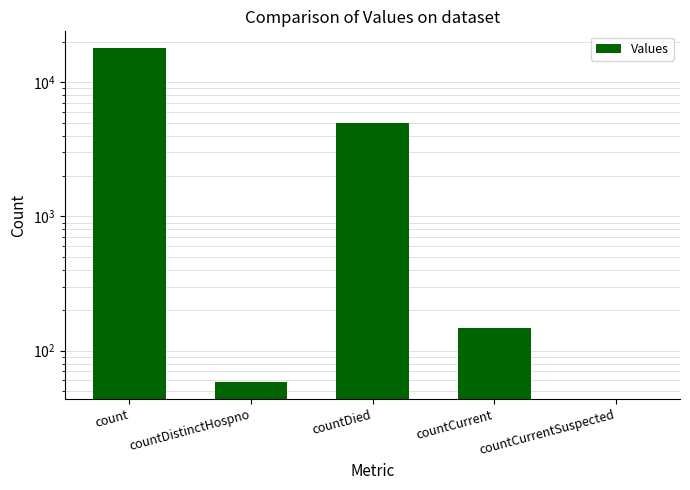

The chart shows a value of 148 at countCurrent. True or false?

True